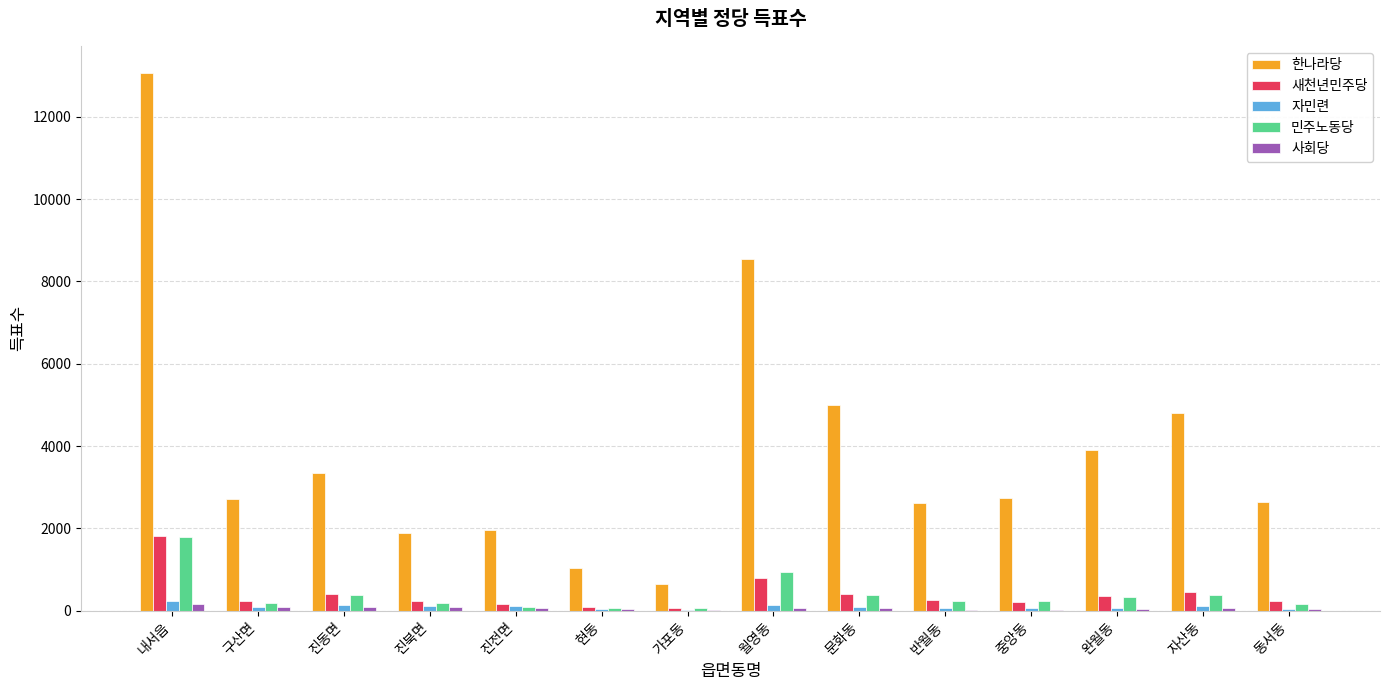

Which label corresponds to the largest value in the chart?

내서읍